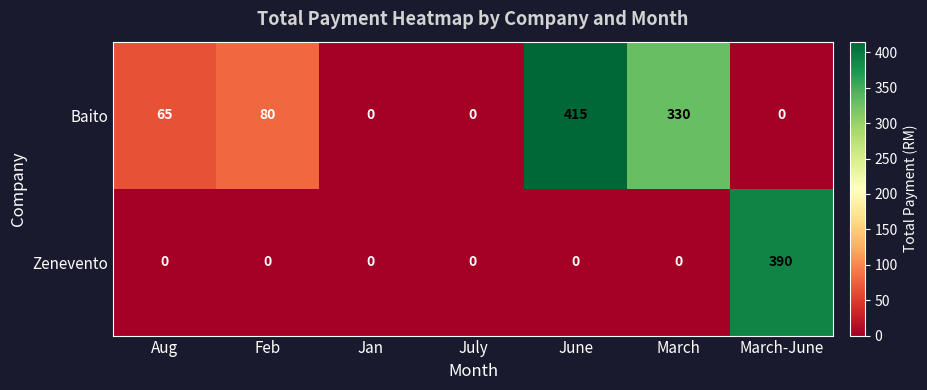

Reading left to right, extract all data points from this chart.

Baito: Aug=65	Feb=80	Jan=0	July=0	June=415	March=330	March-June=0
Zenevento: Aug=0	Feb=0	Jan=0	July=0	June=0	March=0	March-June=390